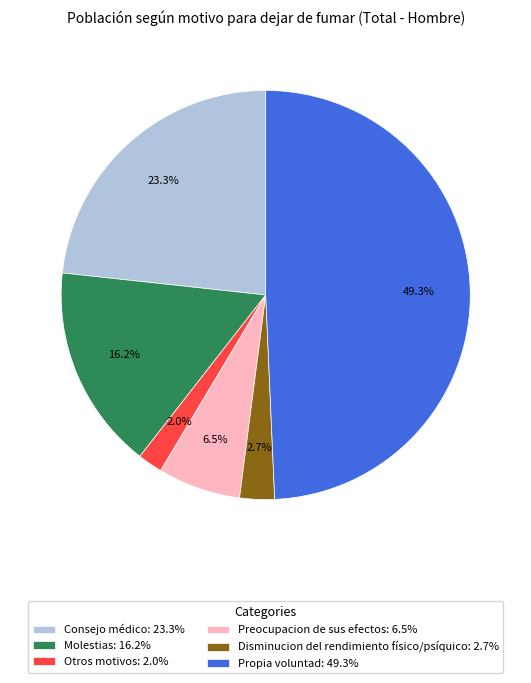

How many segments does this pie chart have?

6